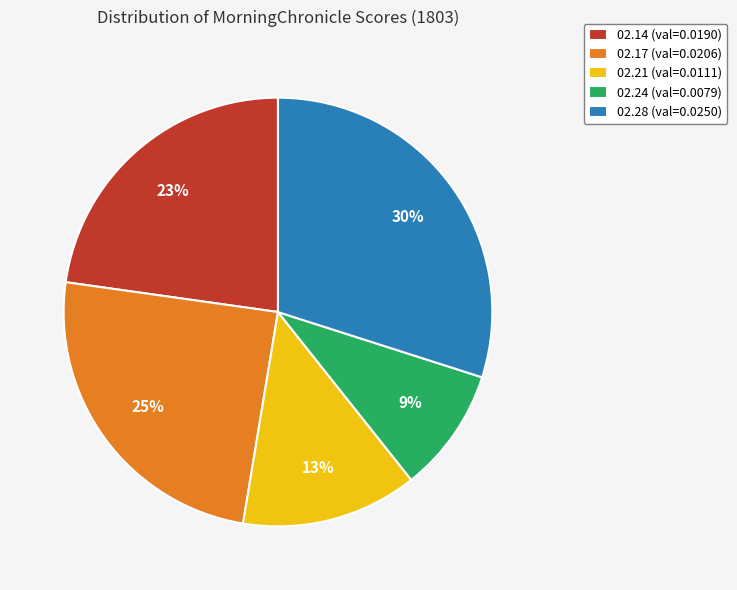

How many segments does this pie chart have?

5